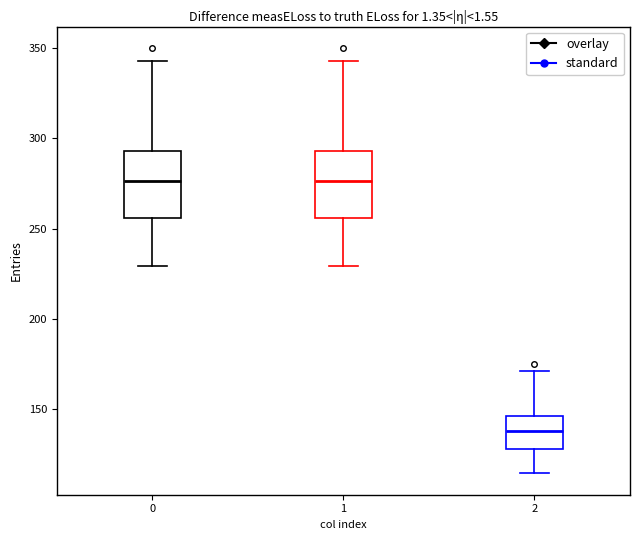

Where does the median line of the box at x = 2 sit on the y-axis? The values are not printed on the chart, so give them approximately, as read against the axis.

140